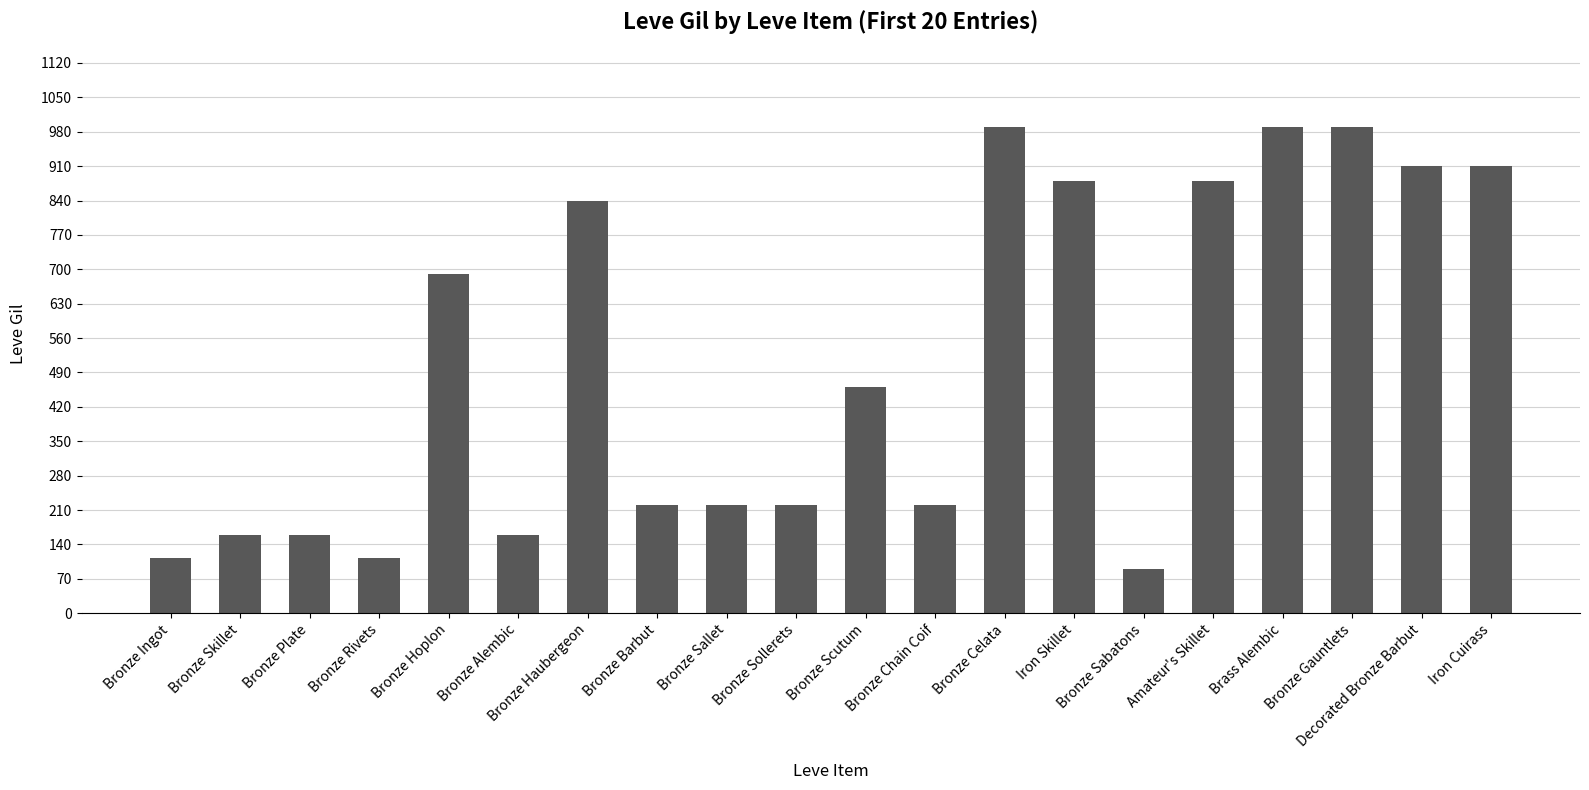

What is the sum of all values?

10215